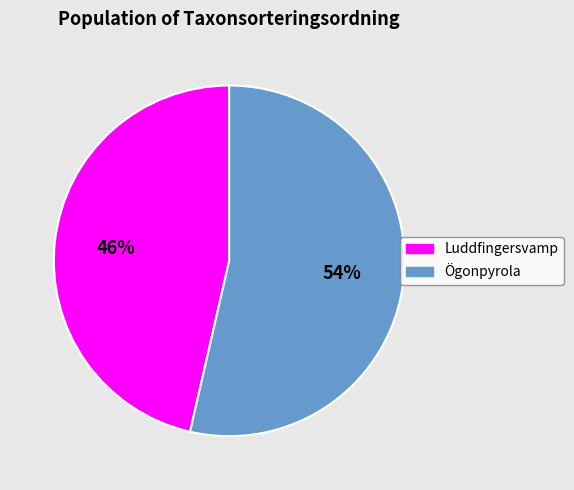

Count the number of slices in the pie.

2